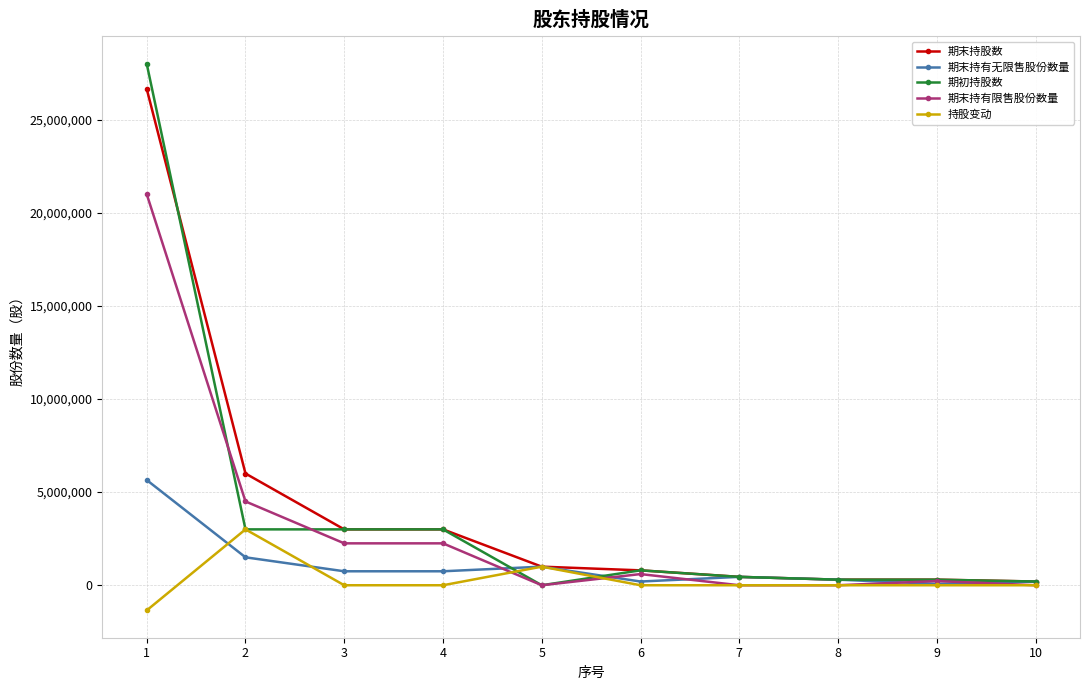

List the series in order of their peak value, highest first.

期初持股数, 期末持股数, 期末持有限售股份数量, 期末持有无限售股份数量, 持股变动